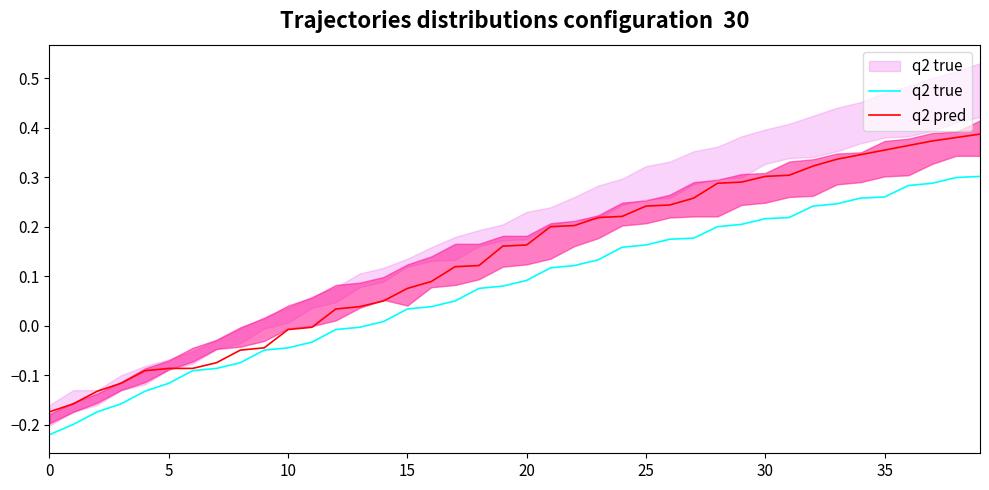

Rank the series by their maximum value, from lowest to highest.

q2 true, q2 pred